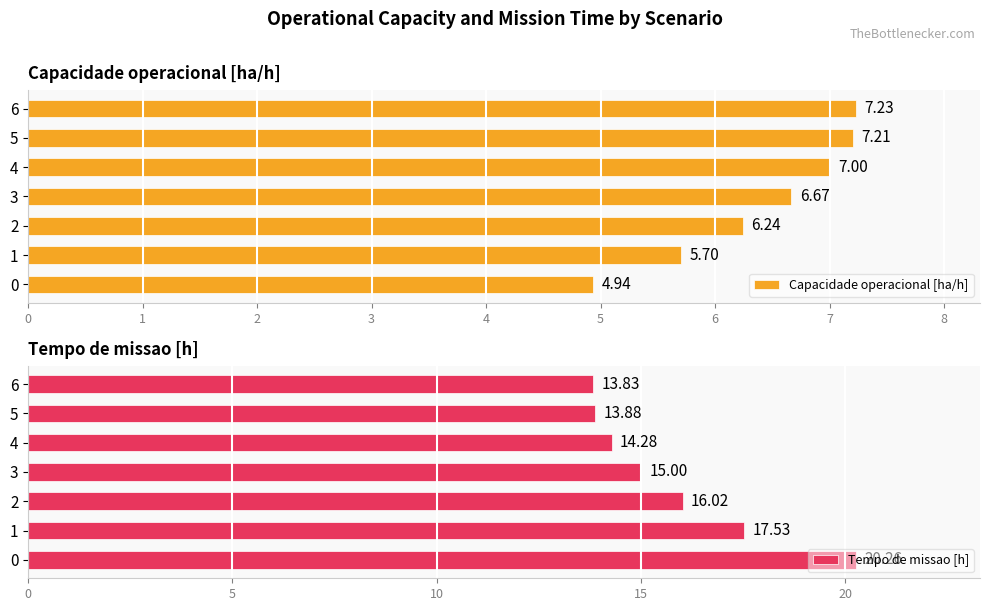

Reading left to right, list all the values displayed in this chart.

Capacidade operacional [ha/h]: 4.9	5.7	6.2	6.7	7.0	7.2	7.2
Tempo de missao [h]: 20.3	17.5	16.0	15.0	14.3	13.9	13.8